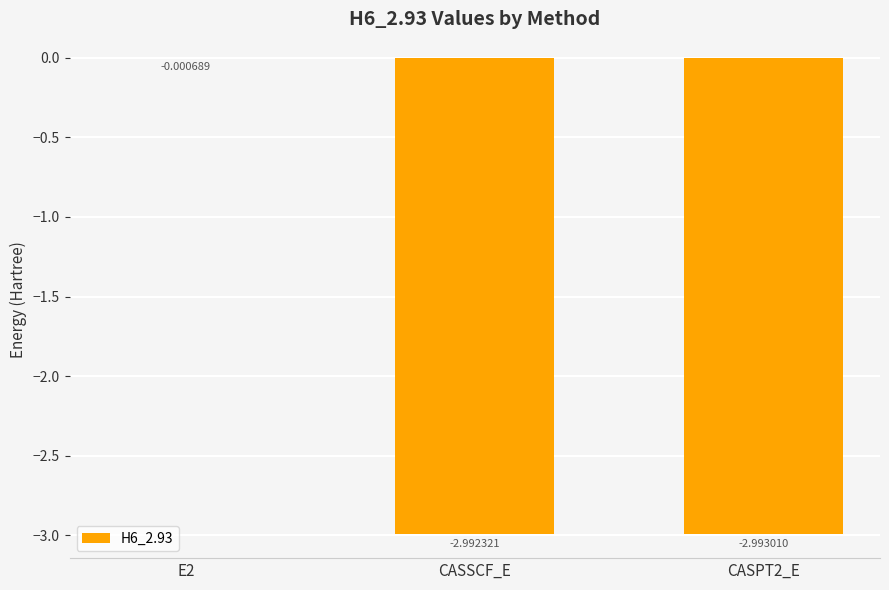

Does the chart contain stacked bars?

No